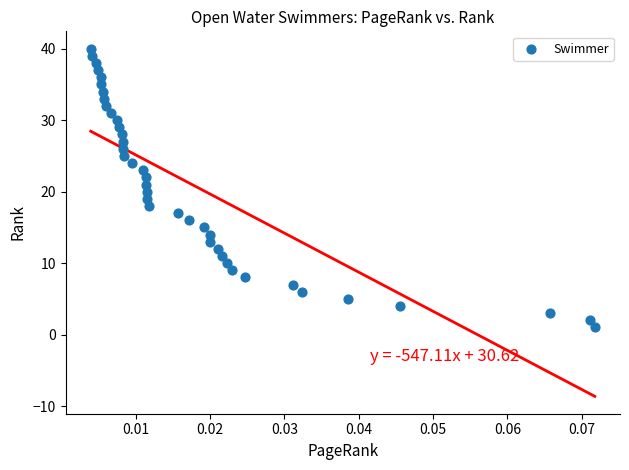

What is the range of Y values (max minus min)?

39